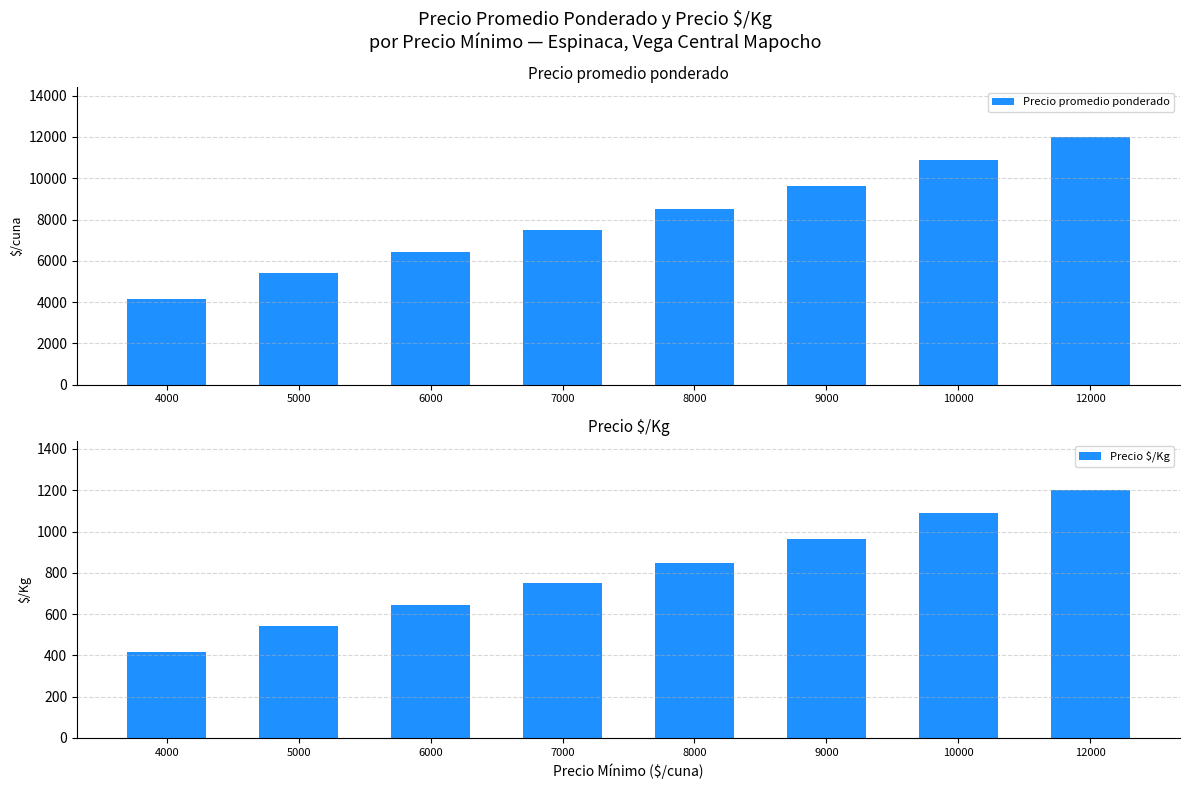

At which label does Precio $/Kg first exceed 850?

9000